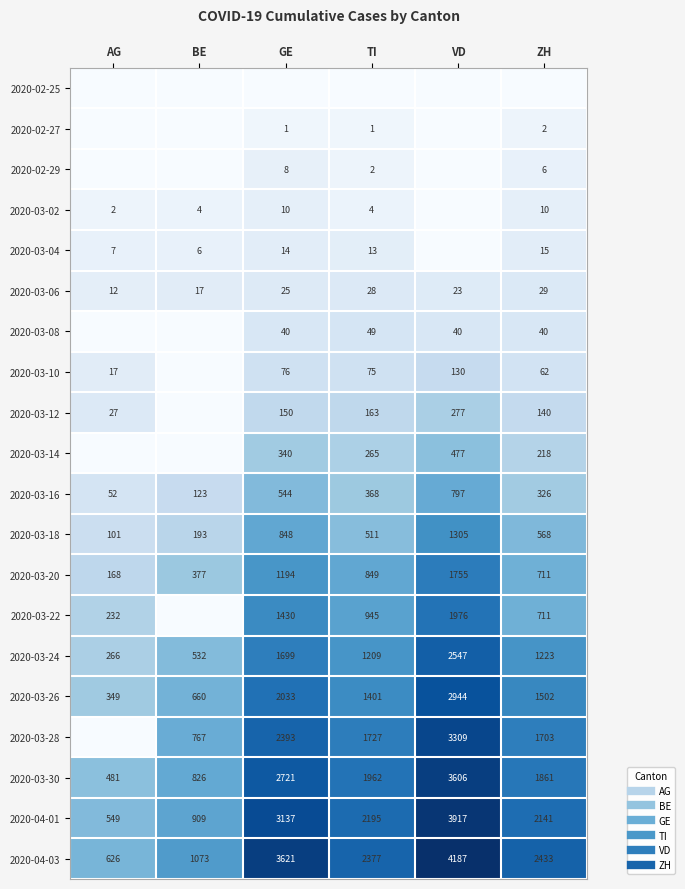

Which series changed the most between GE and TI?

2020-04-03